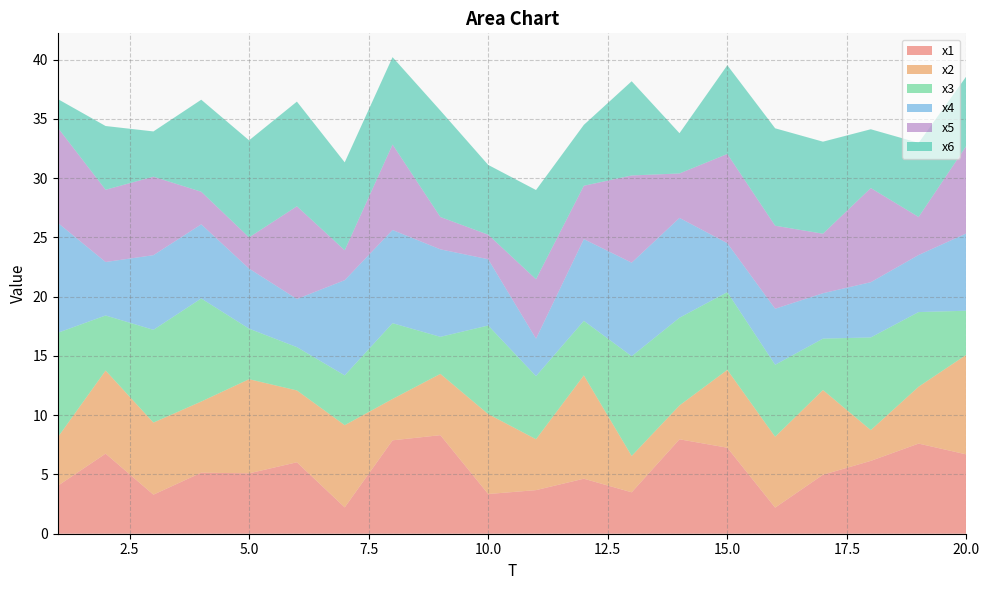

Reading left to right, extract all data points from this chart.

x1: 4.0	6.8	3.3	5.2	5.1	6.0	2.2	7.9	8.3	3.3	3.7	4.6	3.5	8.0	7.3	2.2	5.0	6.1	7.6	6.7
x2: 4.1	7.0	6.1	6.0	7.9	6.1	6.9	3.5	5.2	6.7	4.3	8.7	3.1	2.9	6.6	6.0	7.1	2.6	4.8	8.4
x3: 8.8	4.6	7.8	8.7	4.3	3.7	4.2	6.4	3.1	7.5	5.3	4.6	8.4	7.4	6.6	6.1	4.3	7.8	6.3	3.7
x4: 9.3	4.5	6.3	6.3	5.1	4.1	8.0	7.9	7.4	5.6	3.2	6.9	7.9	8.4	4.1	4.7	3.8	4.7	4.8	6.5
x5: 8.0	6.1	6.6	2.7	2.6	7.8	2.5	7.2	2.7	2.1	5.0	4.5	7.4	3.7	7.5	7.0	5.0	7.9	3.2	7.4
x6: 2.4	5.4	3.8	7.8	8.2	8.8	7.4	7.4	9.0	5.9	7.5	5.1	8.0	3.4	7.5	8.2	7.8	5.0	6.3	5.9